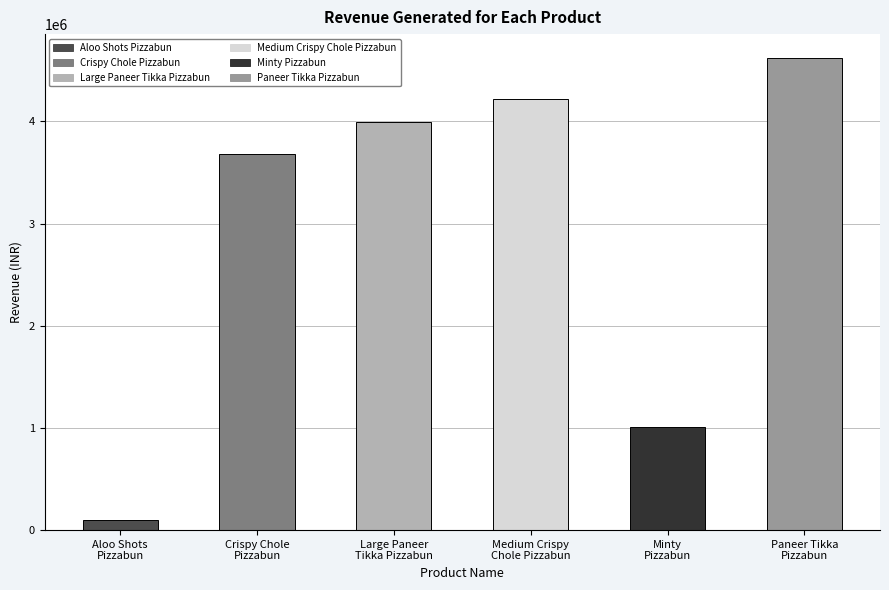

What value does the data have at Large Paneer
Tikka Pizzabun, to the nearest 50?

3990000